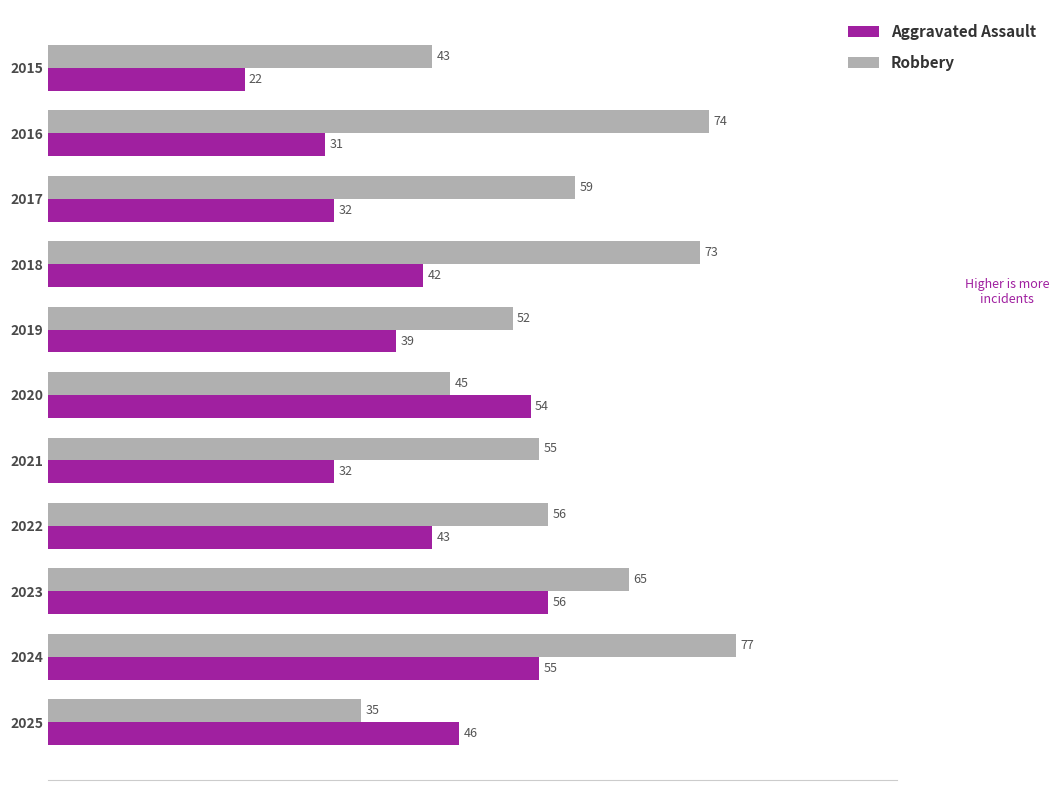

At which category is the sum across all series the highest?

2024